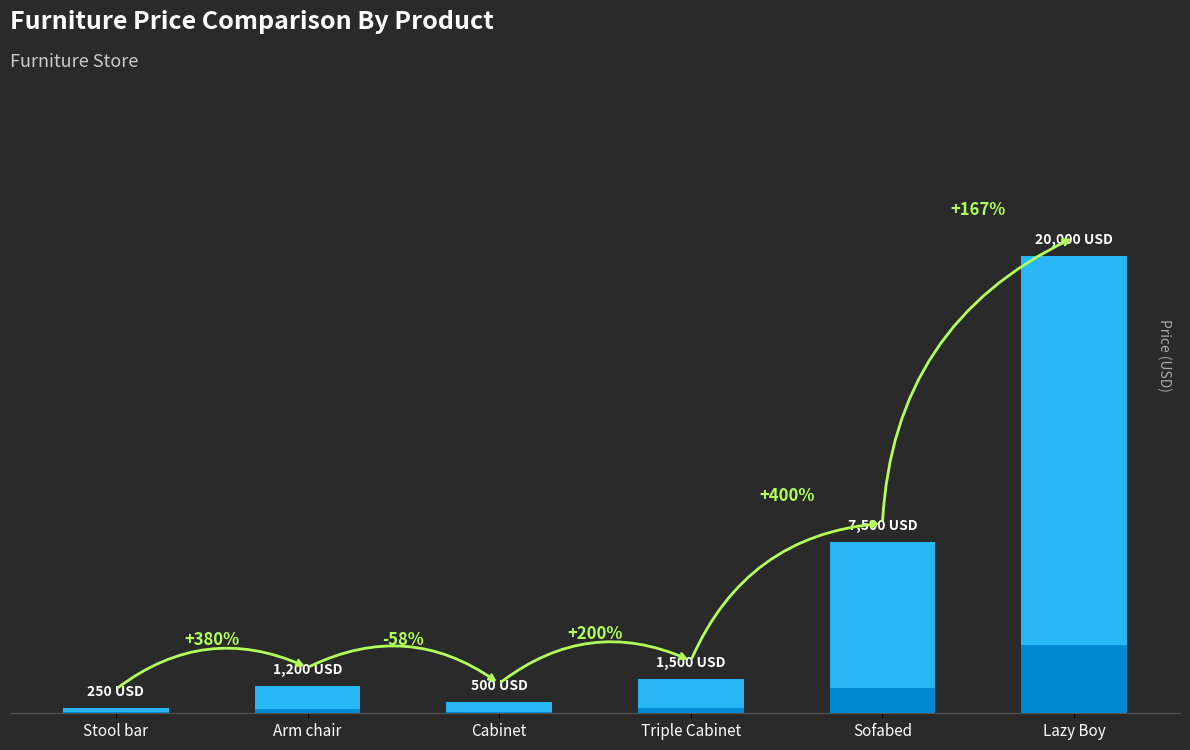

Is it true that the value at Arm chair is 1575?

False